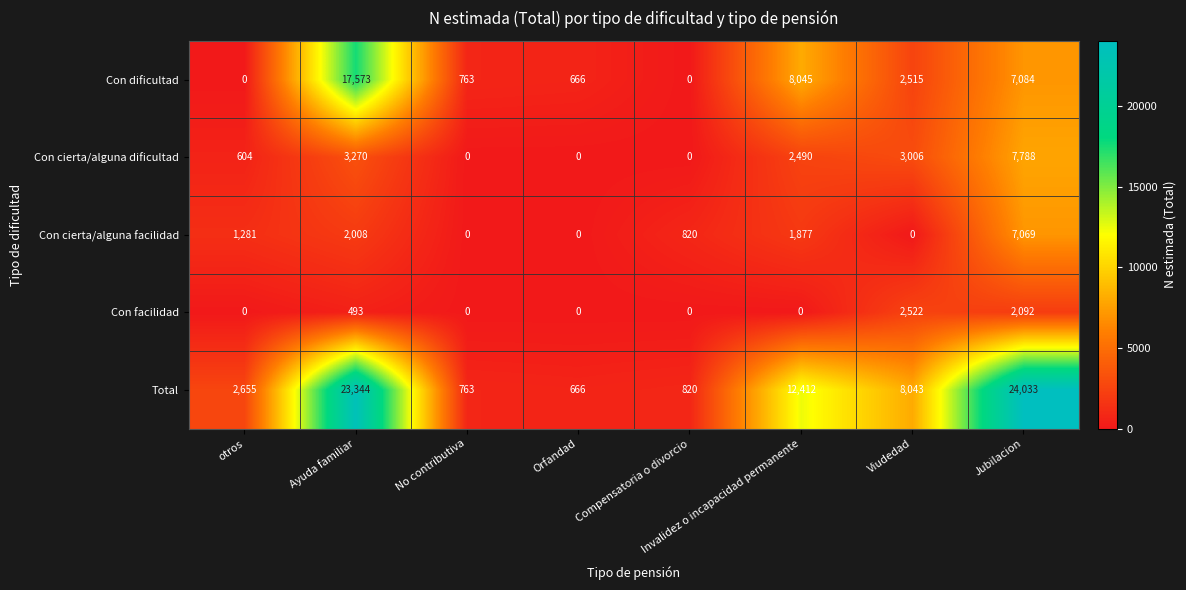

At Invalidez o incapacidad permanente, list the series in order from smallest to largest.

Con facilidad, Con cierta/alguna facilidad, Con cierta/alguna dificultad, Con dificultad, Total